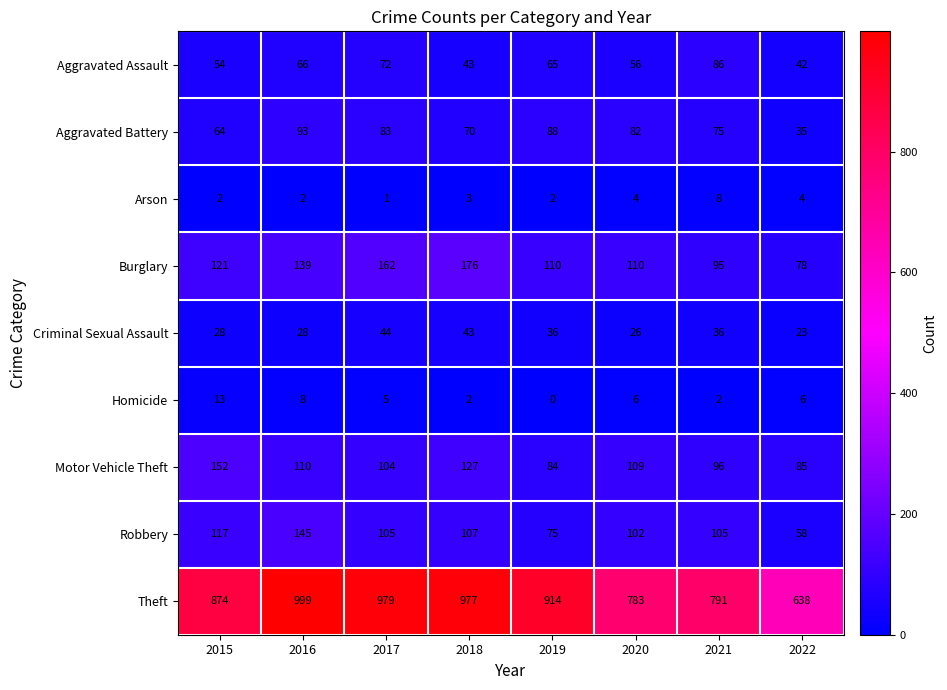

What is the spread (max minus min) of values at 2016?

997